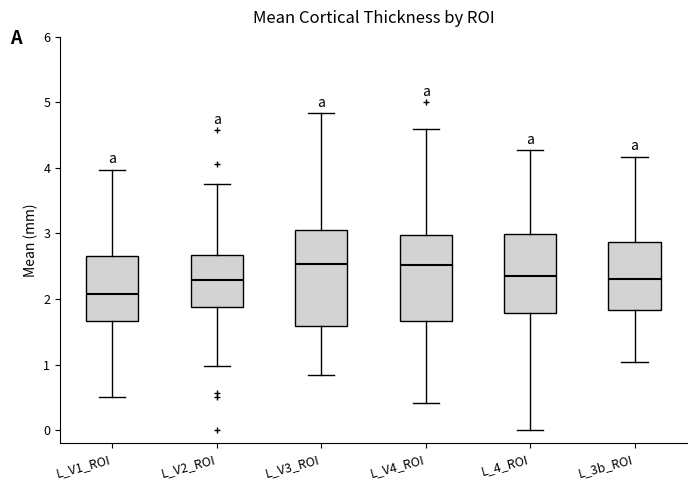

Which box has the lowest median line?

L_V1_ROI